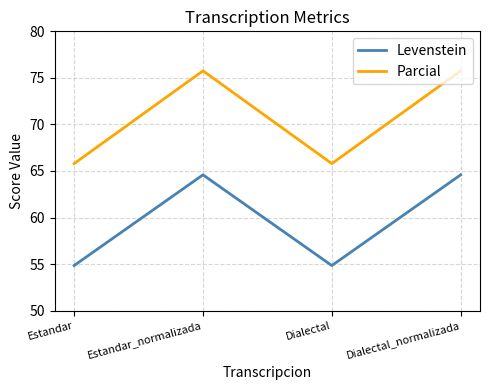

The value of Levenstein at Dialectal is 85.2. True or false?

False